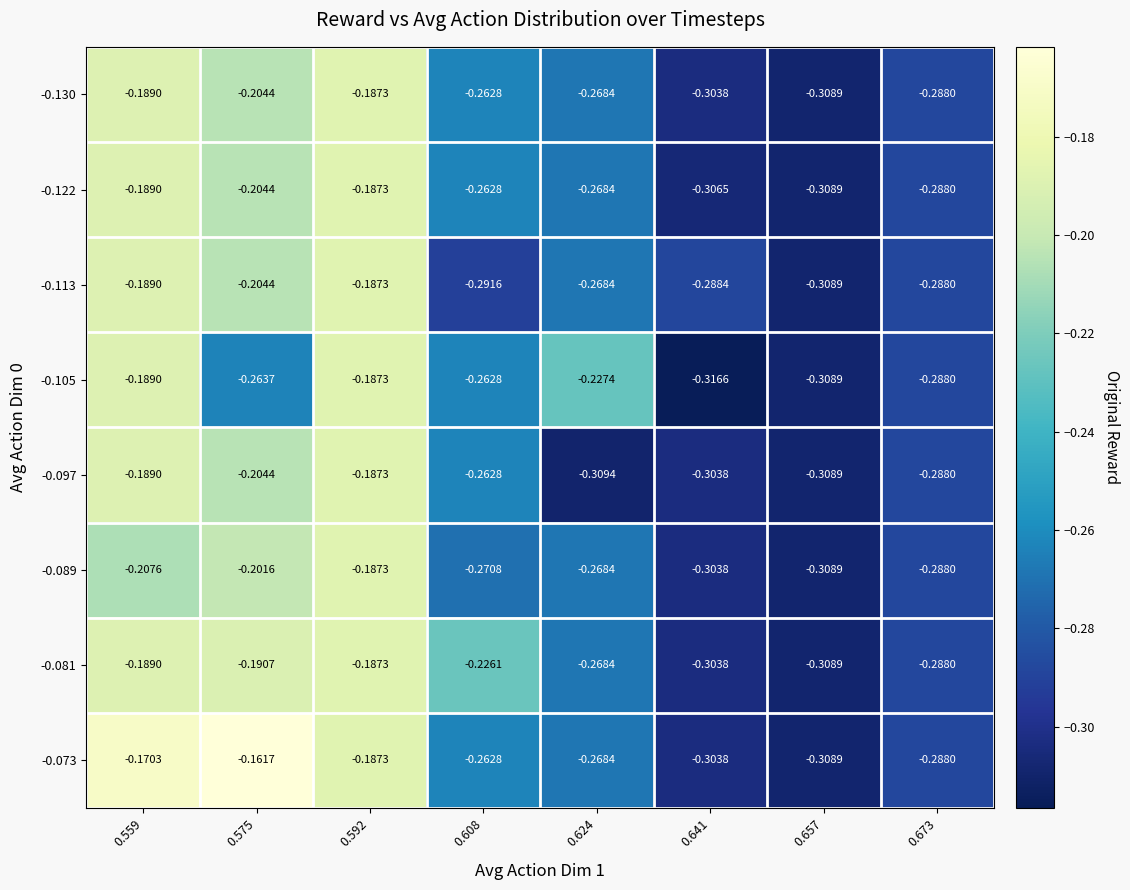

Which series has the largest range (max minus min)?

-0.073